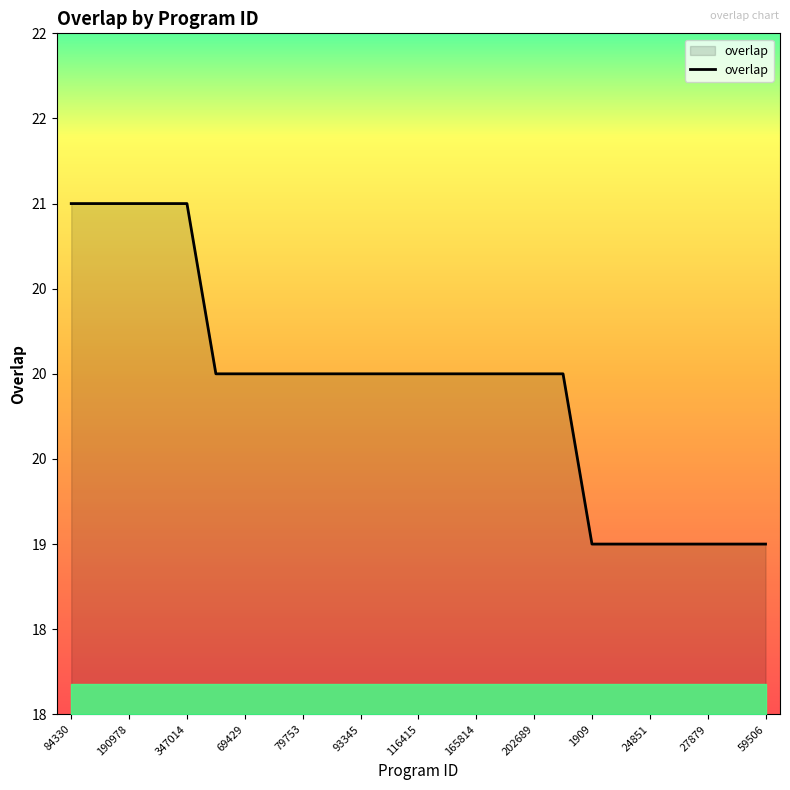

What is the sum of all values?

498